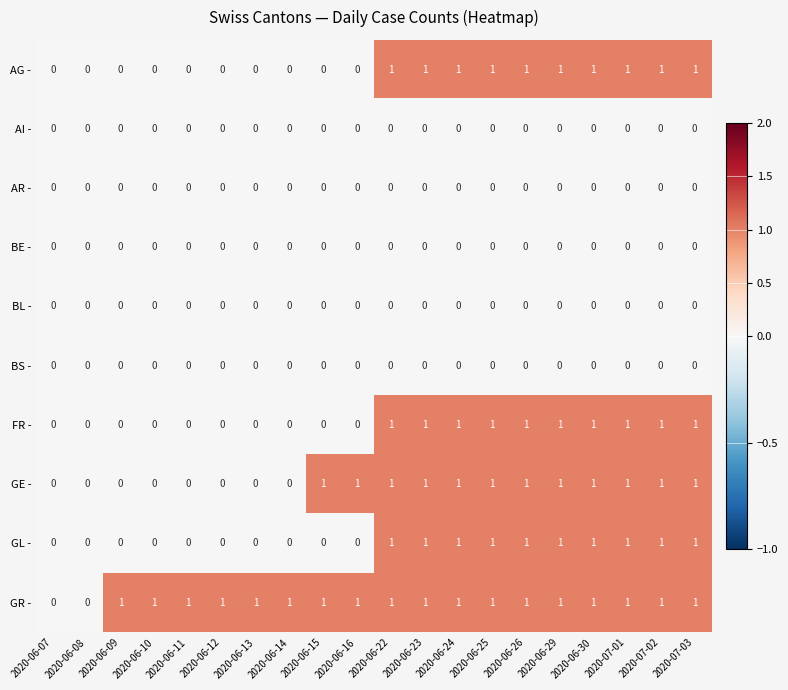

What is the total value across all series at 2020-07-03?

5